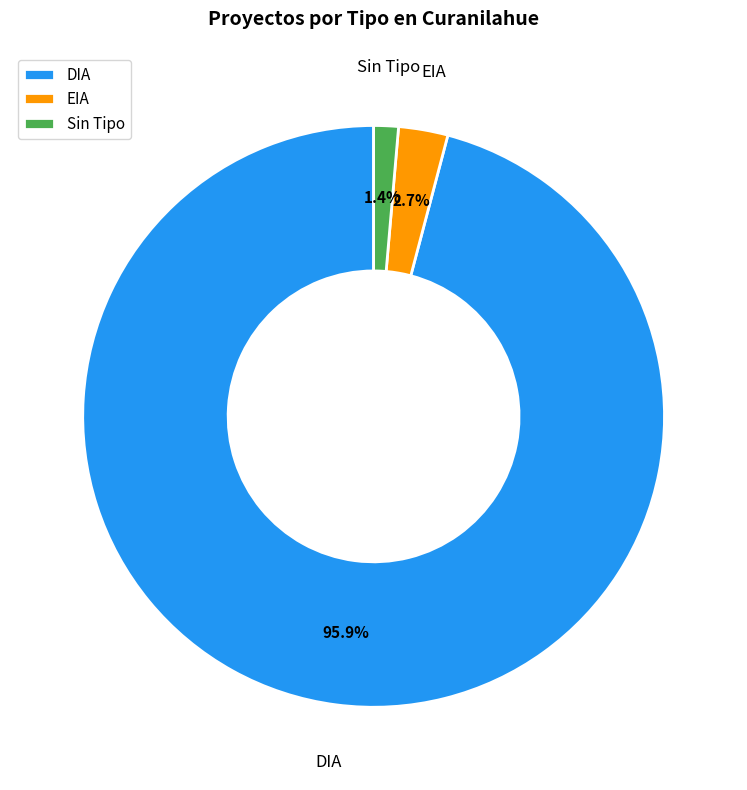

Which category has the biggest portion of the pie?

DIA